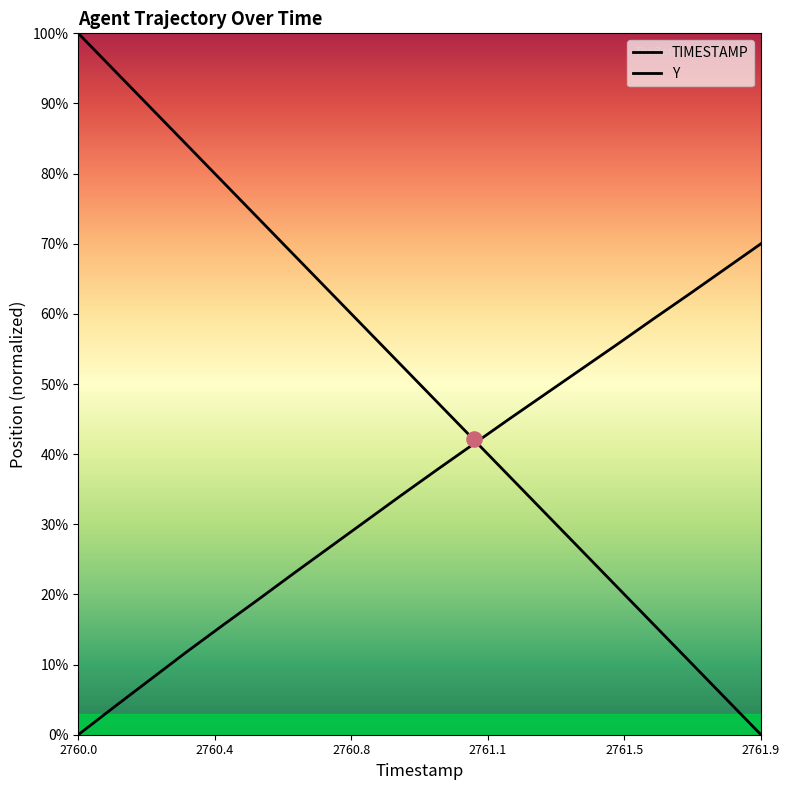

What are all the series names shown in the legend?

TIMESTAMP, Y